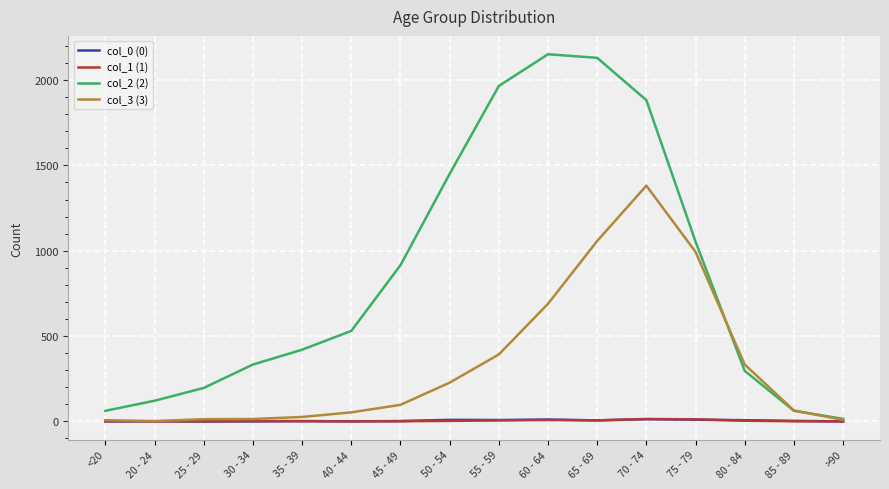

The value of col_2 (2) at 80 - 84 is 529. True or false?

False